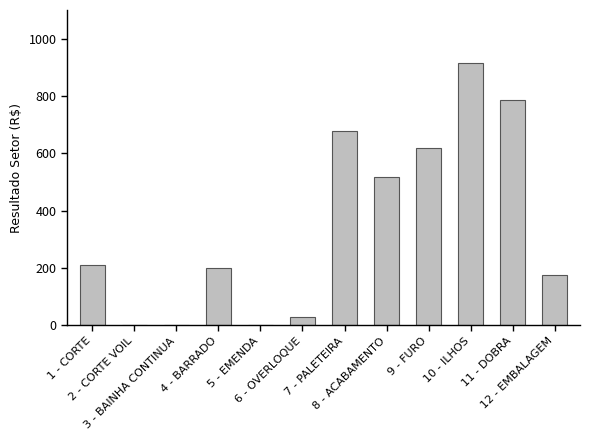

Does the chart contain stacked bars?

No